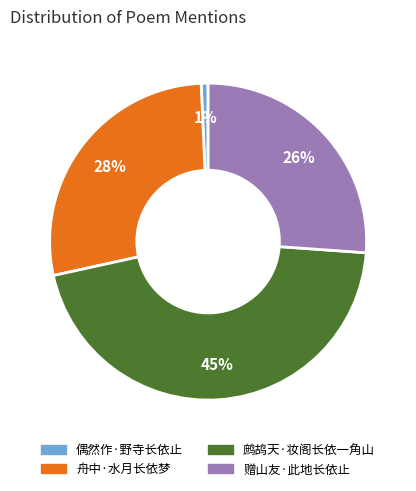

How many segments does this pie chart have?

4